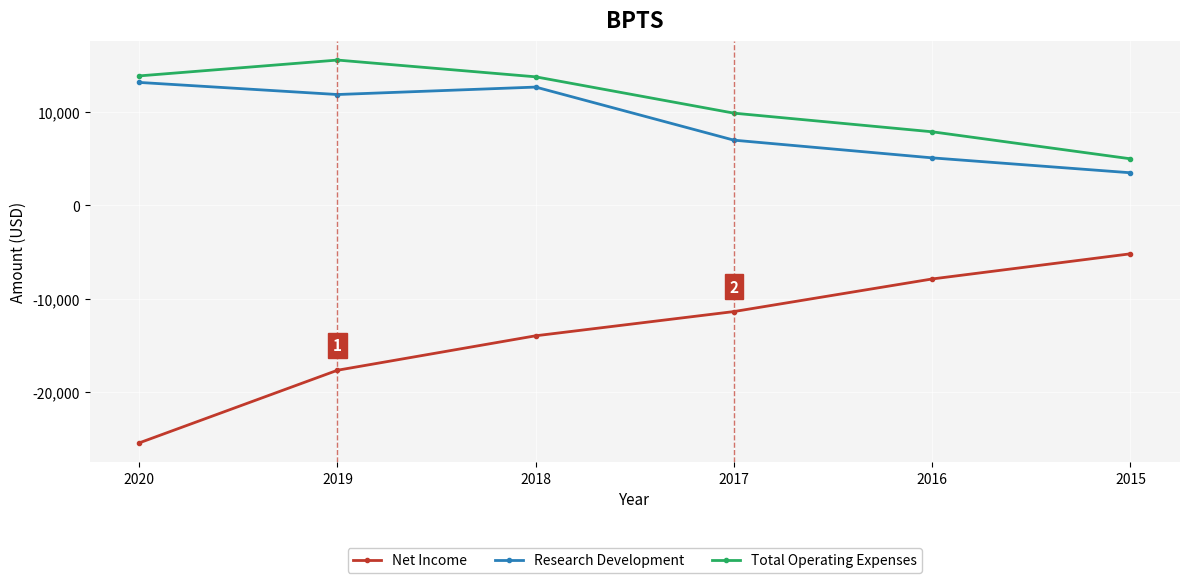

What is the smallest value displayed?

-25500